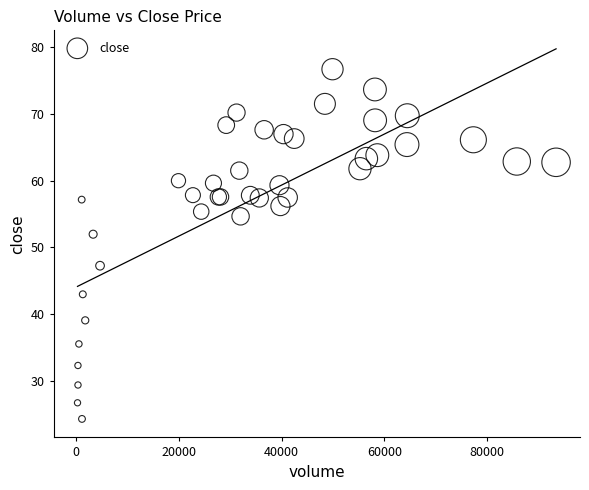

What Y value in the scatter plot is closest to 50?

52.0